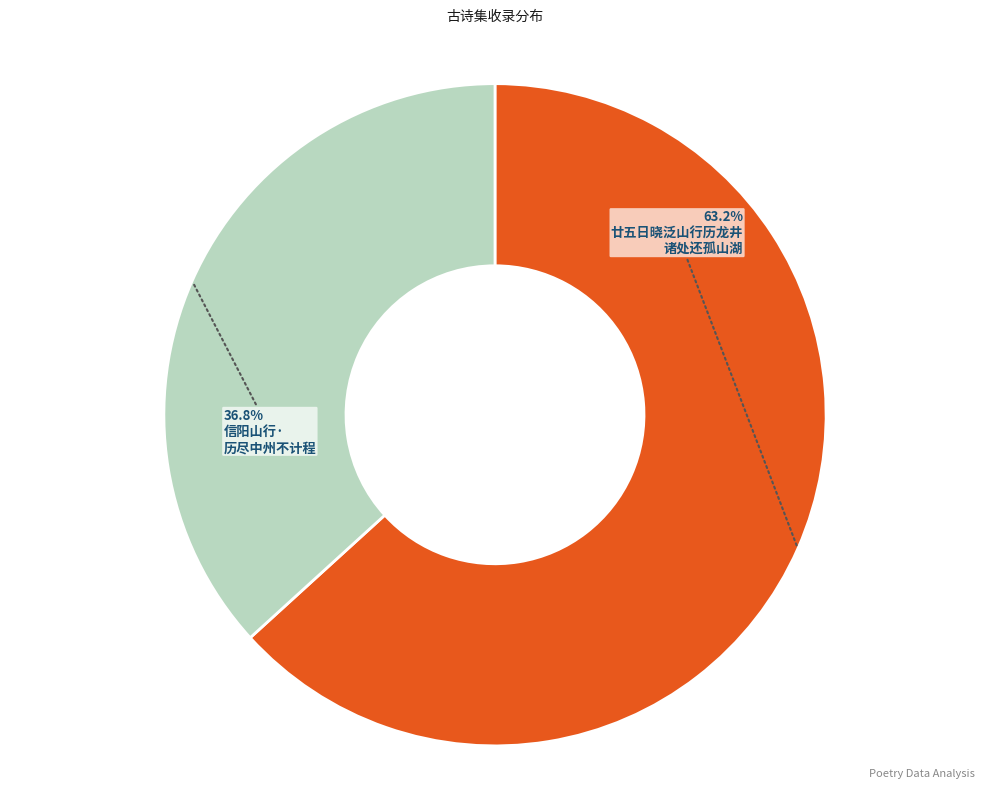

Is there any slice that represents more than half of the pie?

Yes